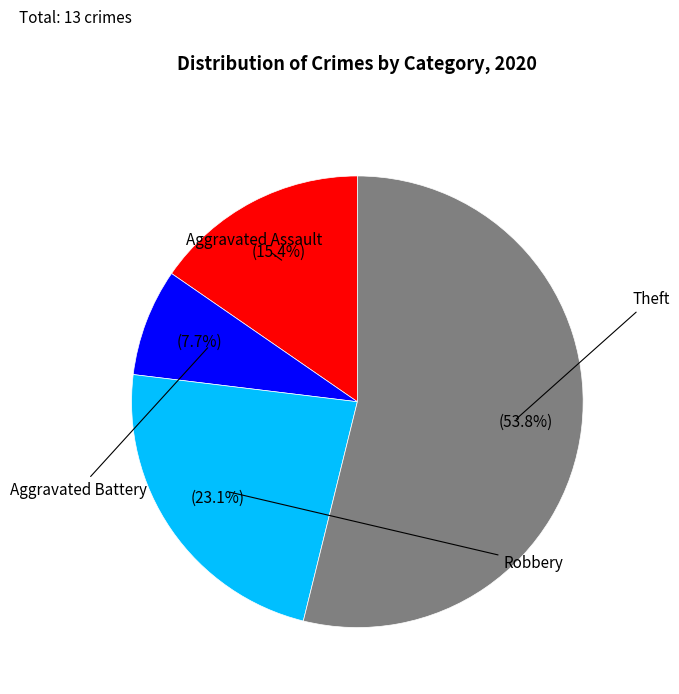

Does any single category account for the majority?

Yes